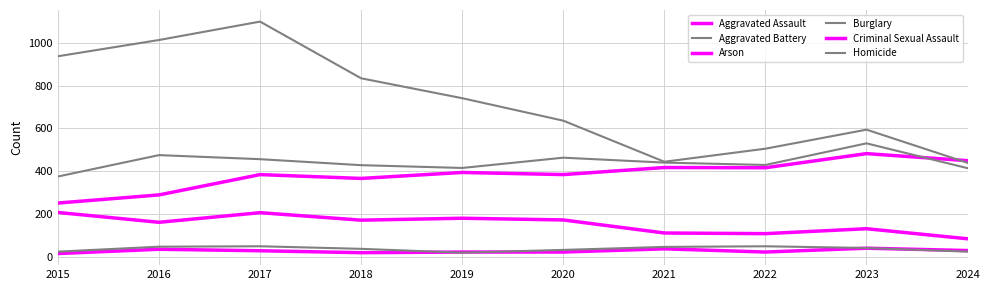

What is the value of the Arson point at the 2nd from the left?

35